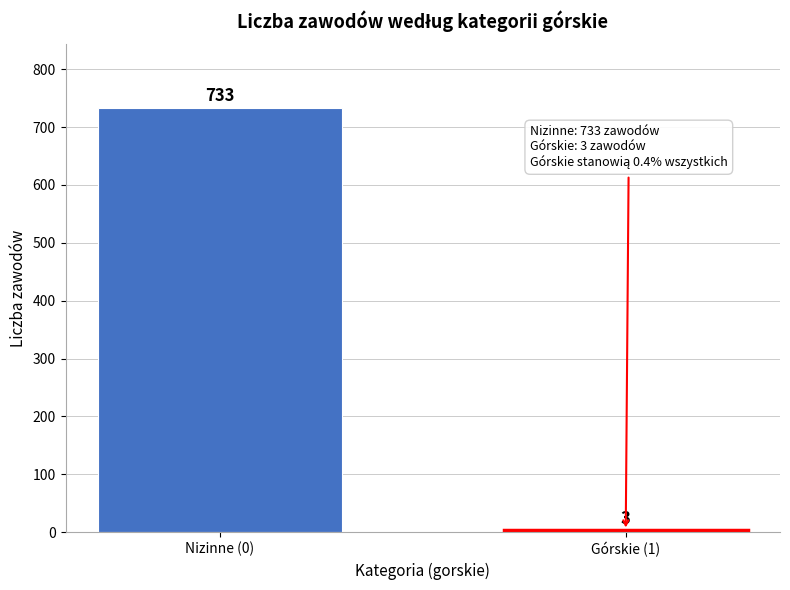

Reading left to right, what are all the values shown in this chart?

Nizinne (0)=733	Górskie (1)=3